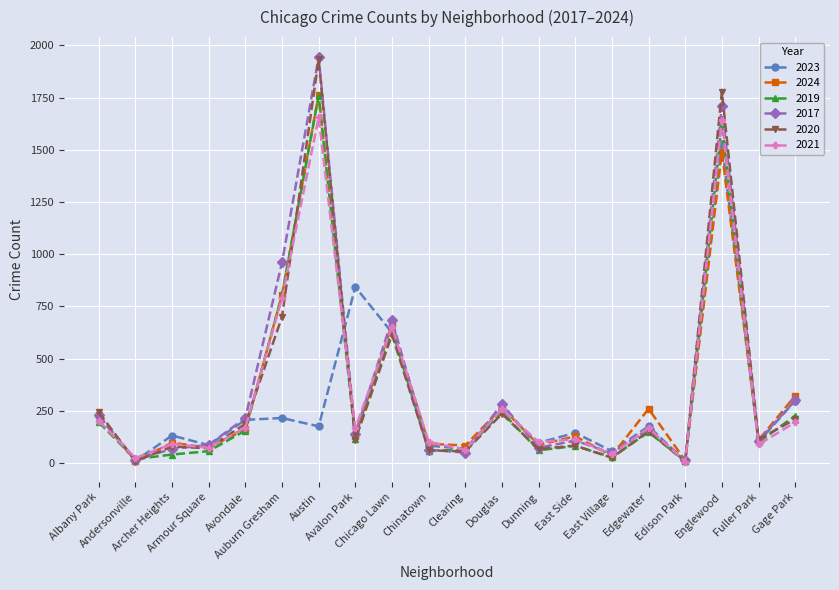

True or false: 2019 has more than 1 points higher than both neighbors.

True